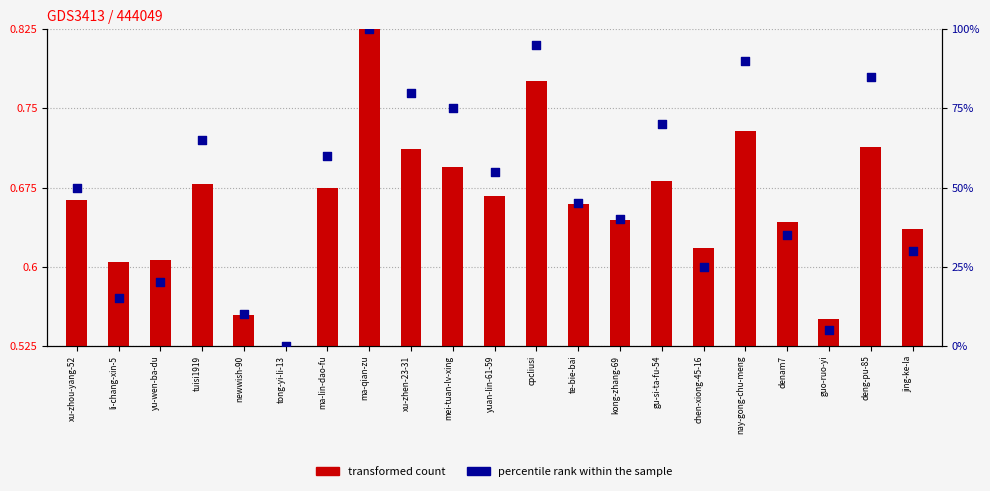

At which category is the sum across all series the highest?

ma-qian-zu